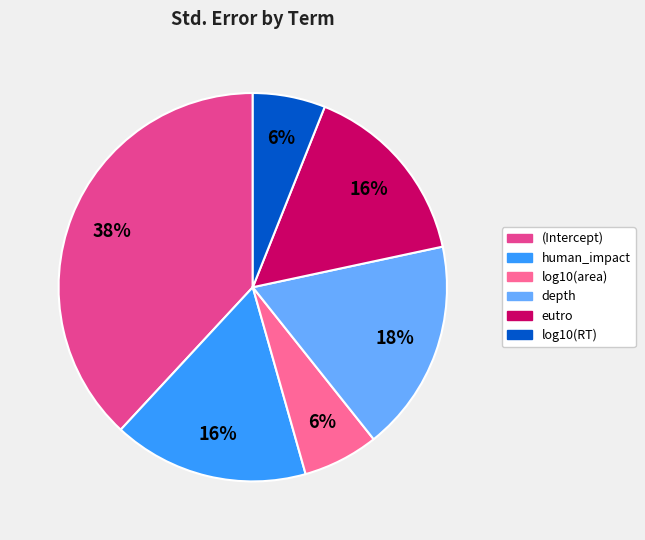

To the nearest percent, what portion does human_impact represent?

16%